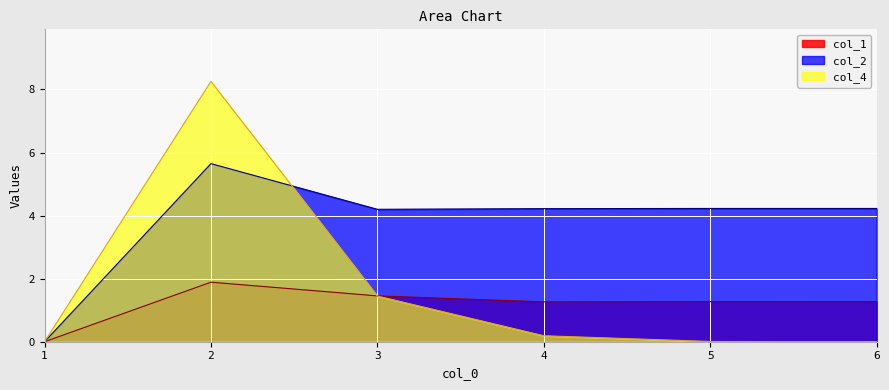

At how many categories does at least one series exceed 5?

1